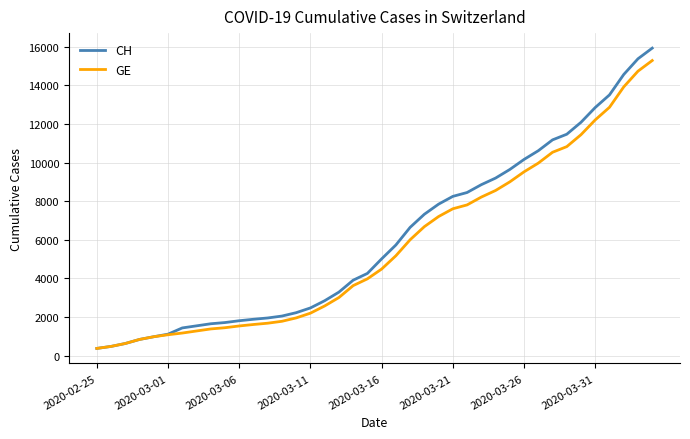

Which series has the widest spread of values?

CH